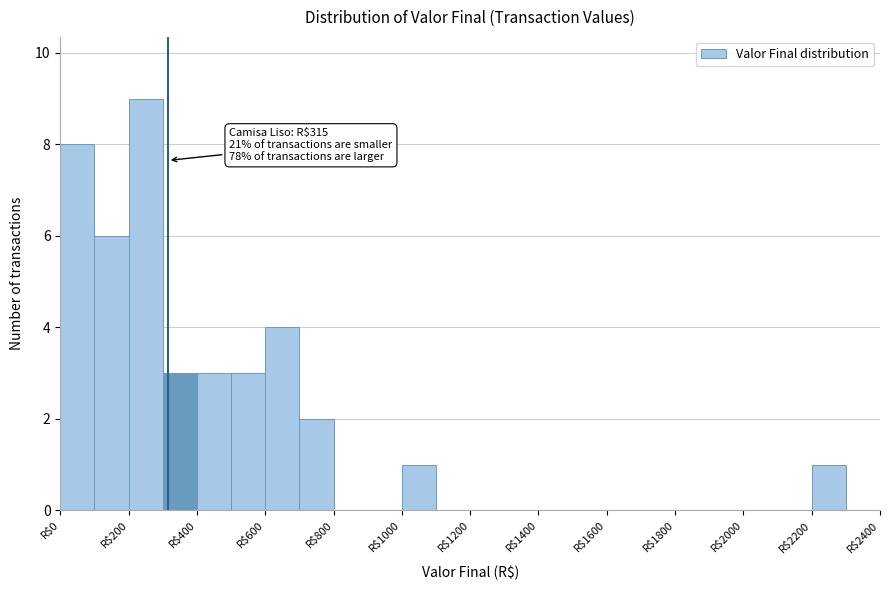

Over which range of the x-axis is the bar tallest?

200 to 300